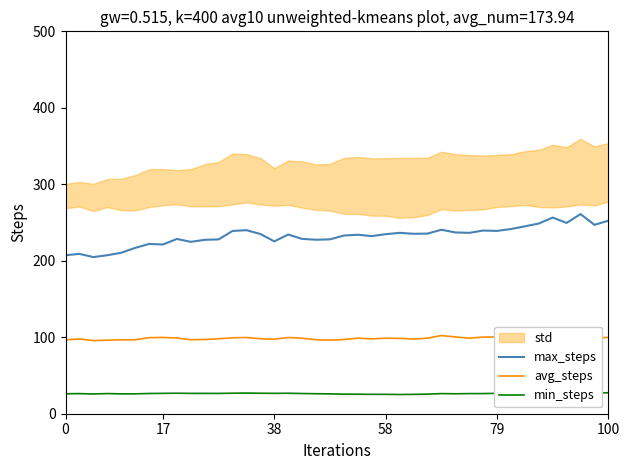

Does the chart have visible grid lines?

No